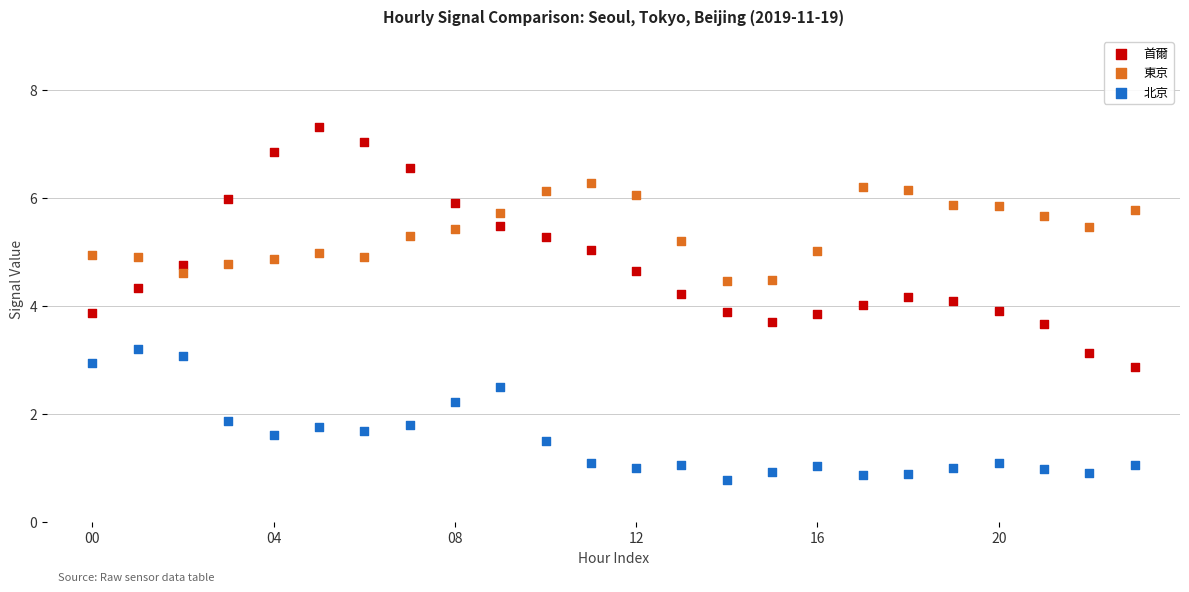

Which series reaches the maximum Y coordinate?

首爾